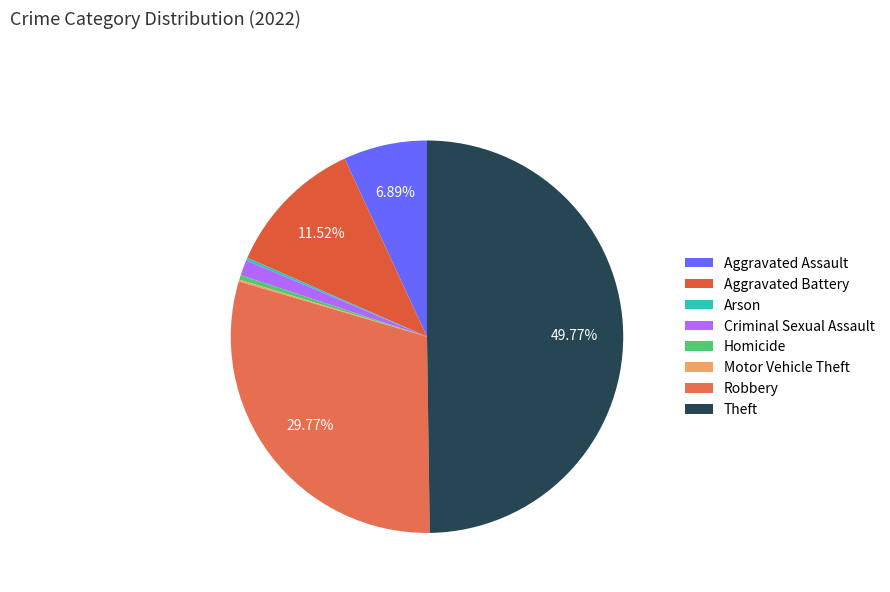

Is it true that Robbery is 30% of the pie?

True